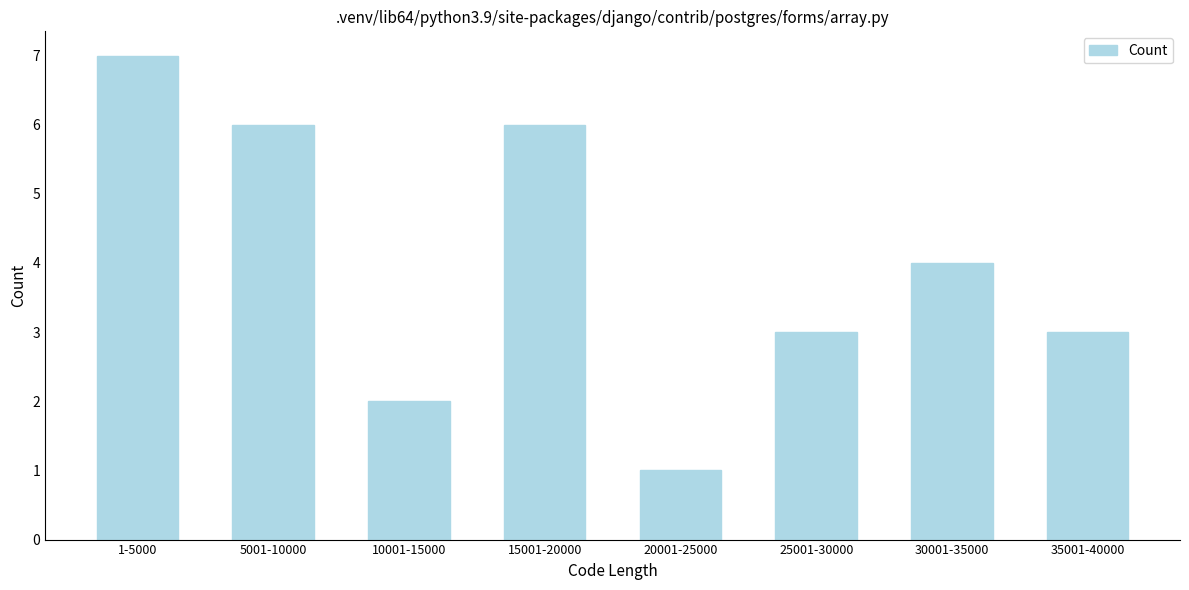

Reading left to right, list all the values displayed in this chart.

7	6	2	6	1	3	4	3